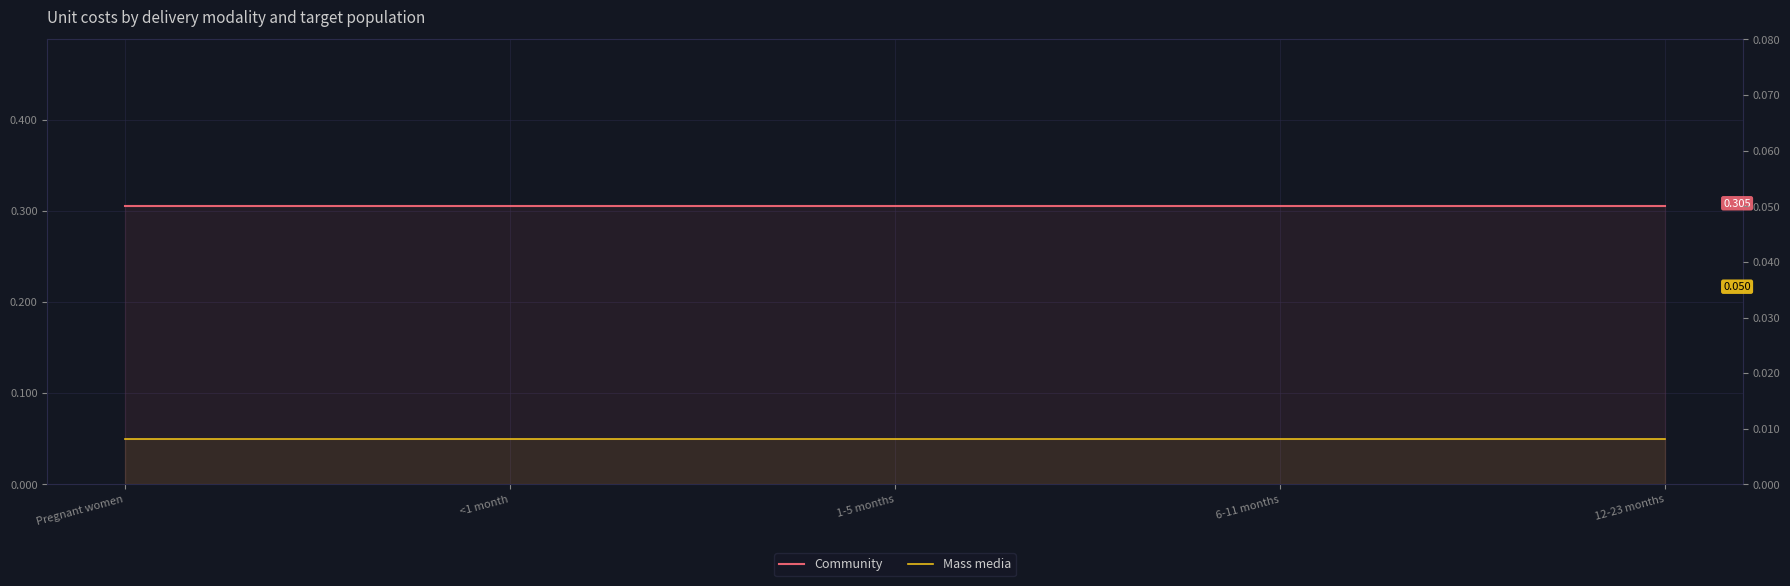

What is the difference between the highest and lowest values at 1-5 months?

0.3